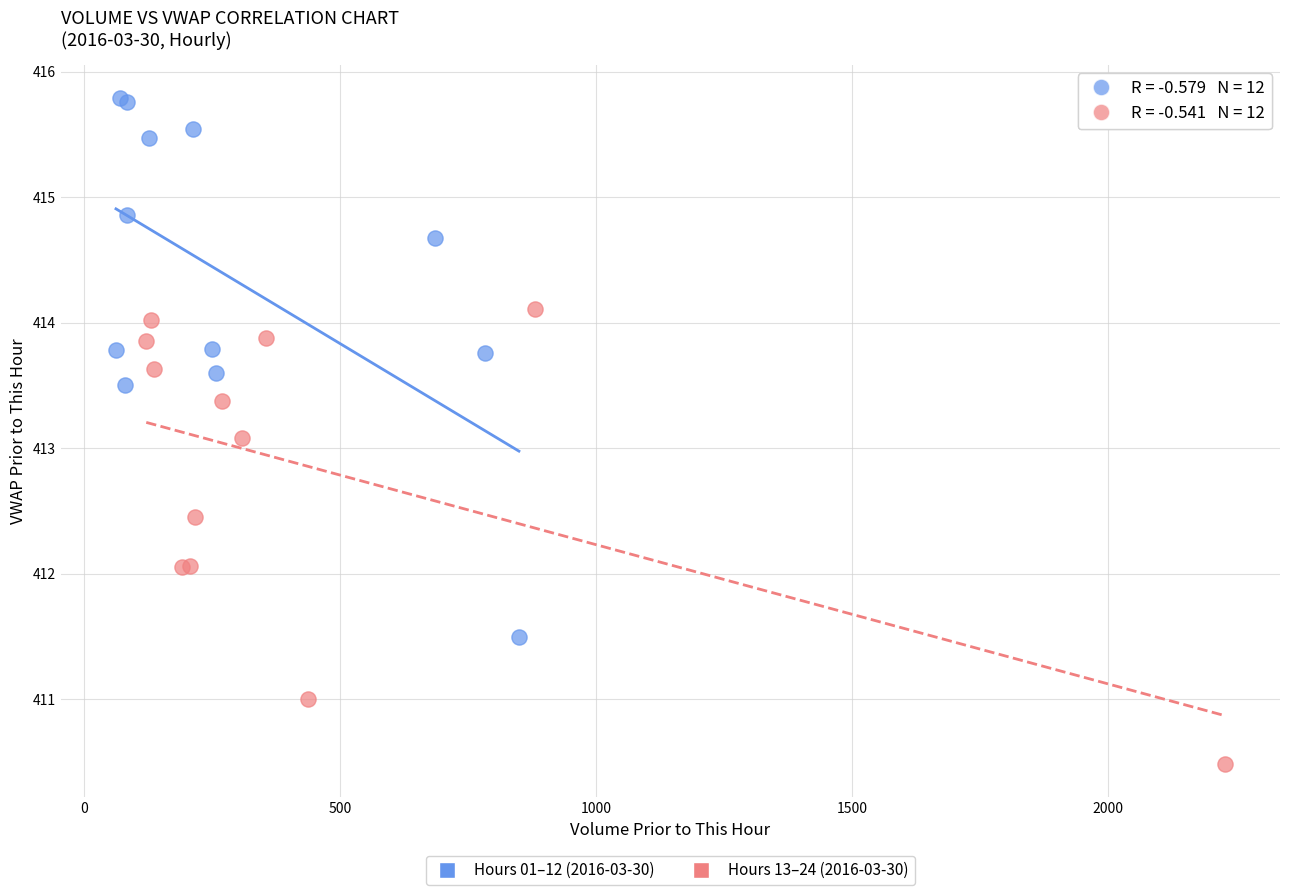

Which series reaches the minimum Y coordinate?

Hours 13–24 (2016-03-30)